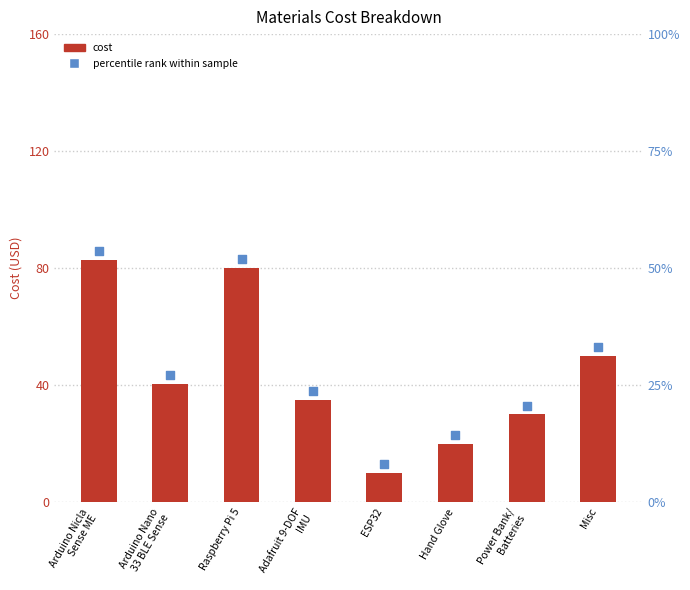

Between Power Bank/
Batteries and ESP32, which is larger?

Power Bank/
Batteries